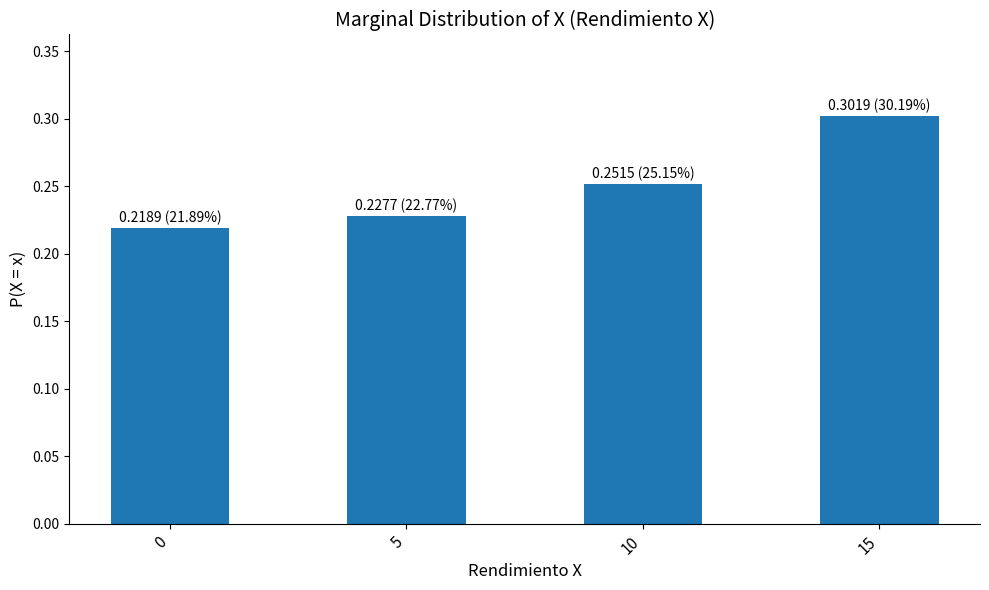

Does the chart contain any negative values?

No